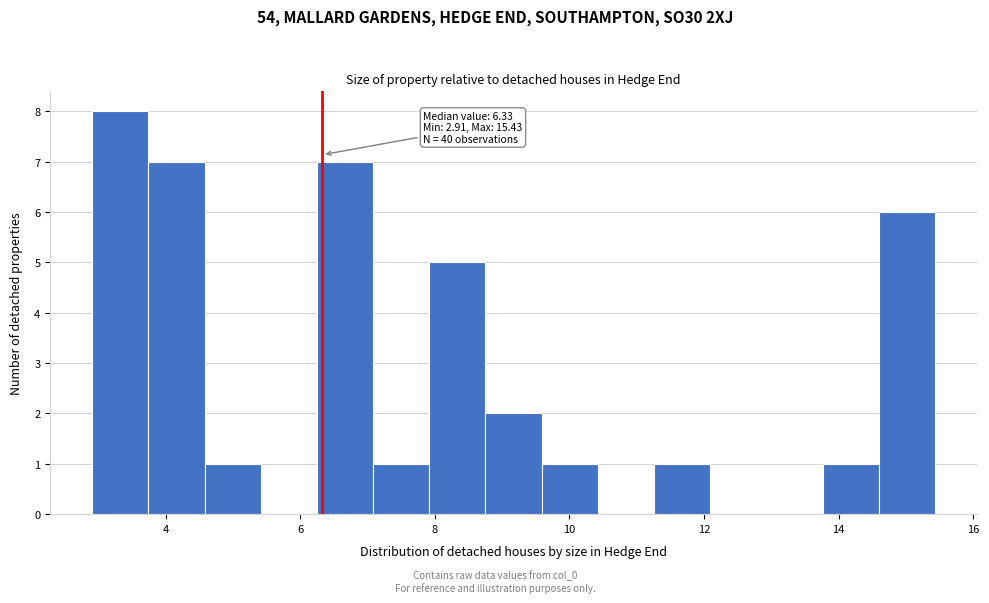

Which range on the x-axis has the tallest bar?

3.0 to 3.8